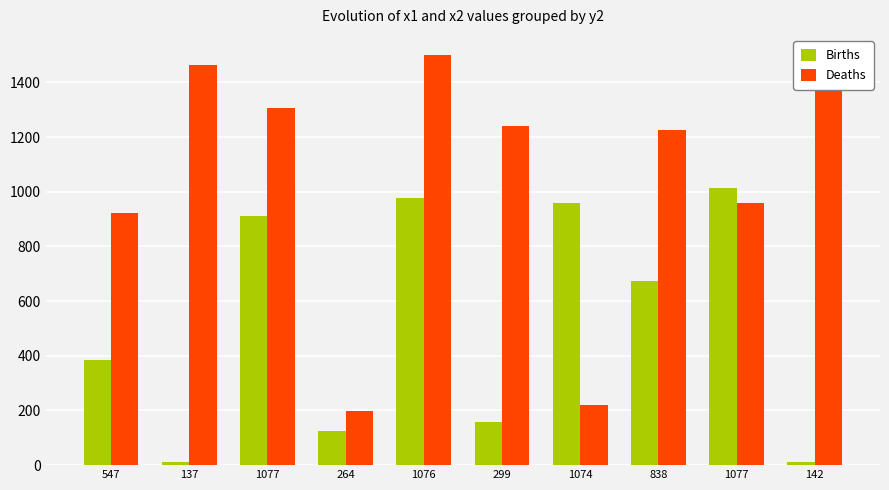

How many data points does each series have?

10